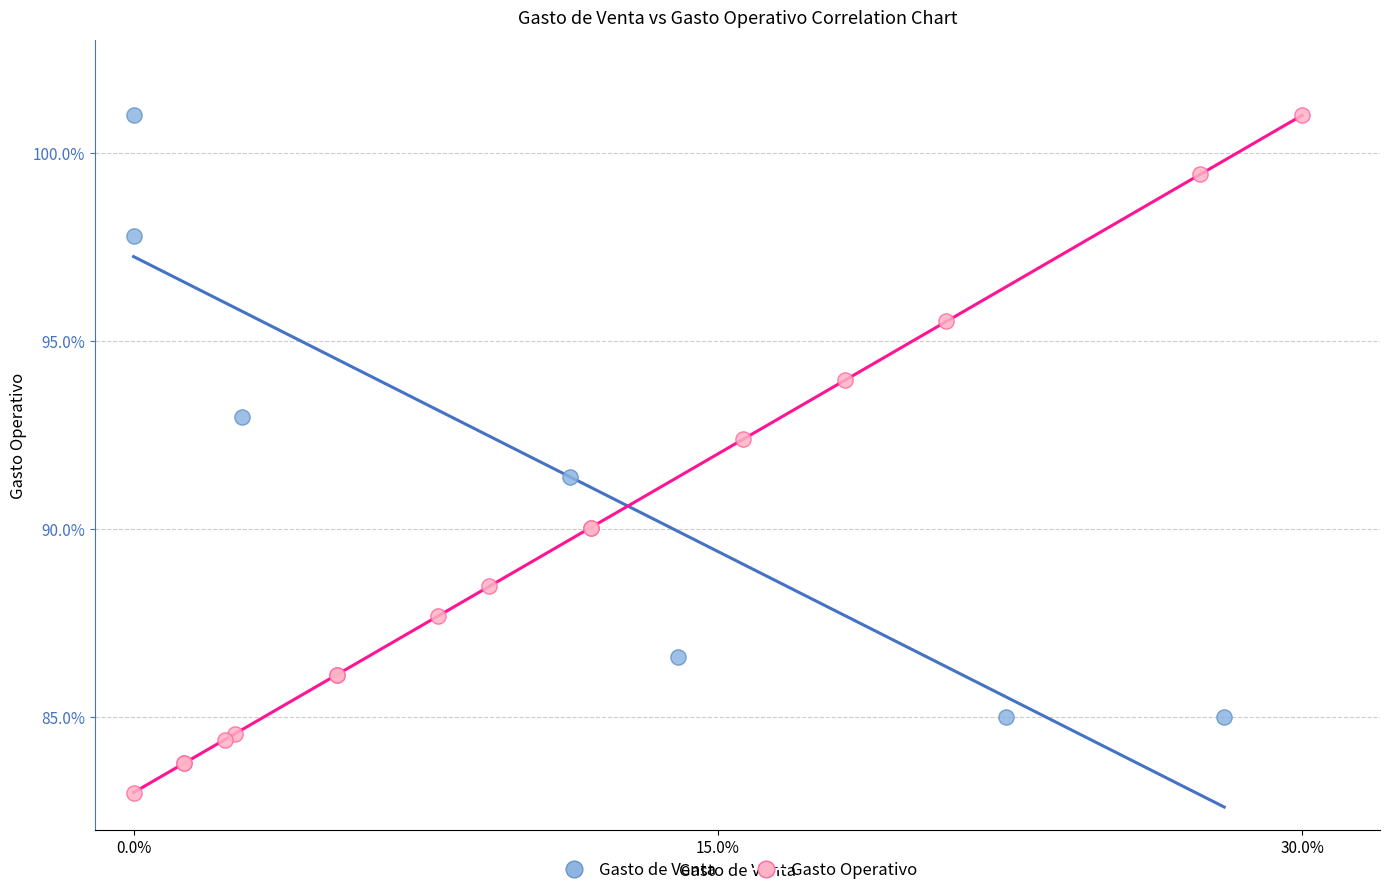

Which series reaches the minimum Y coordinate?

Gasto Operativo